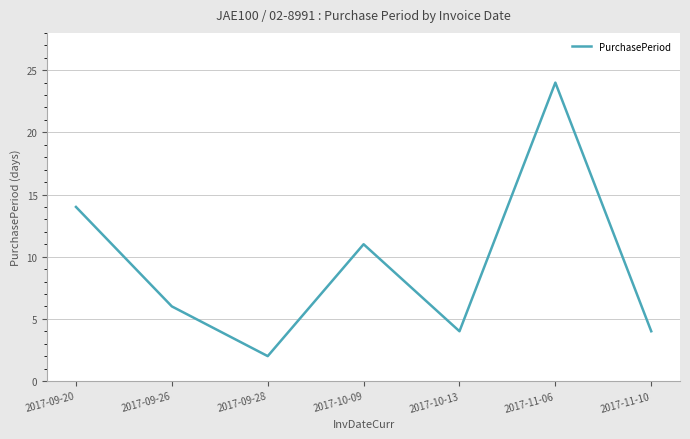

What position from the right is 2017-10-09?

4